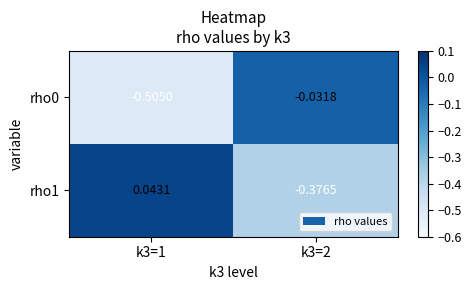

How many values in rho1 are below zero?

1